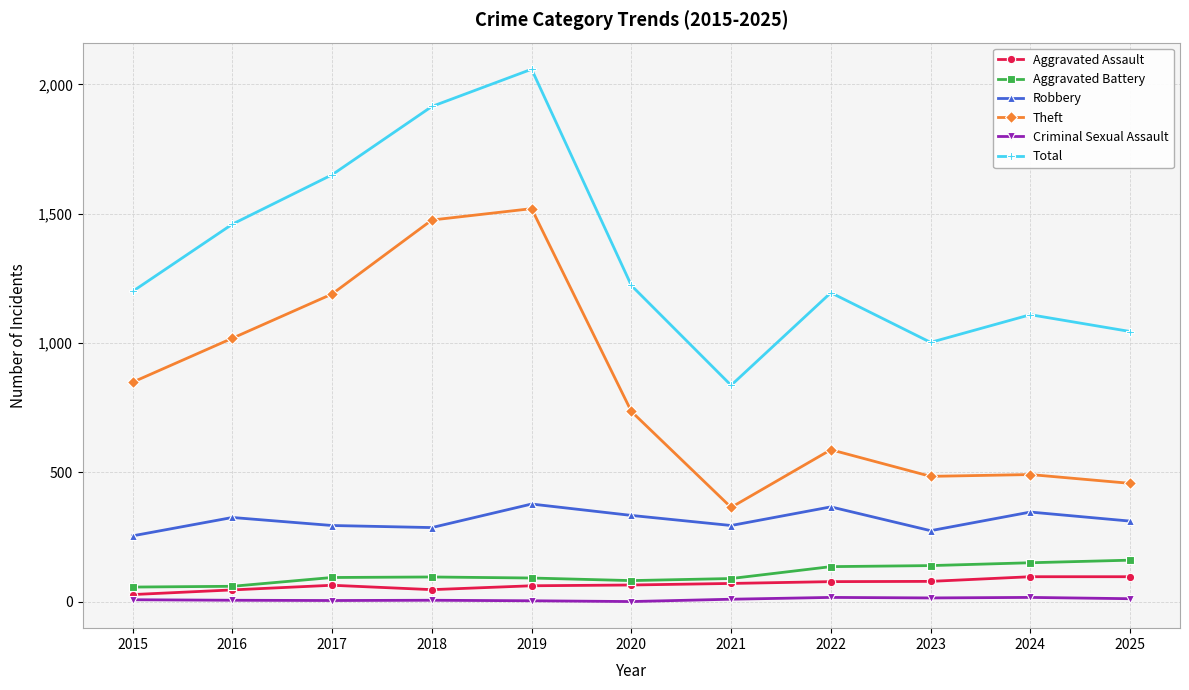

Which series has the widest spread of values?

Total